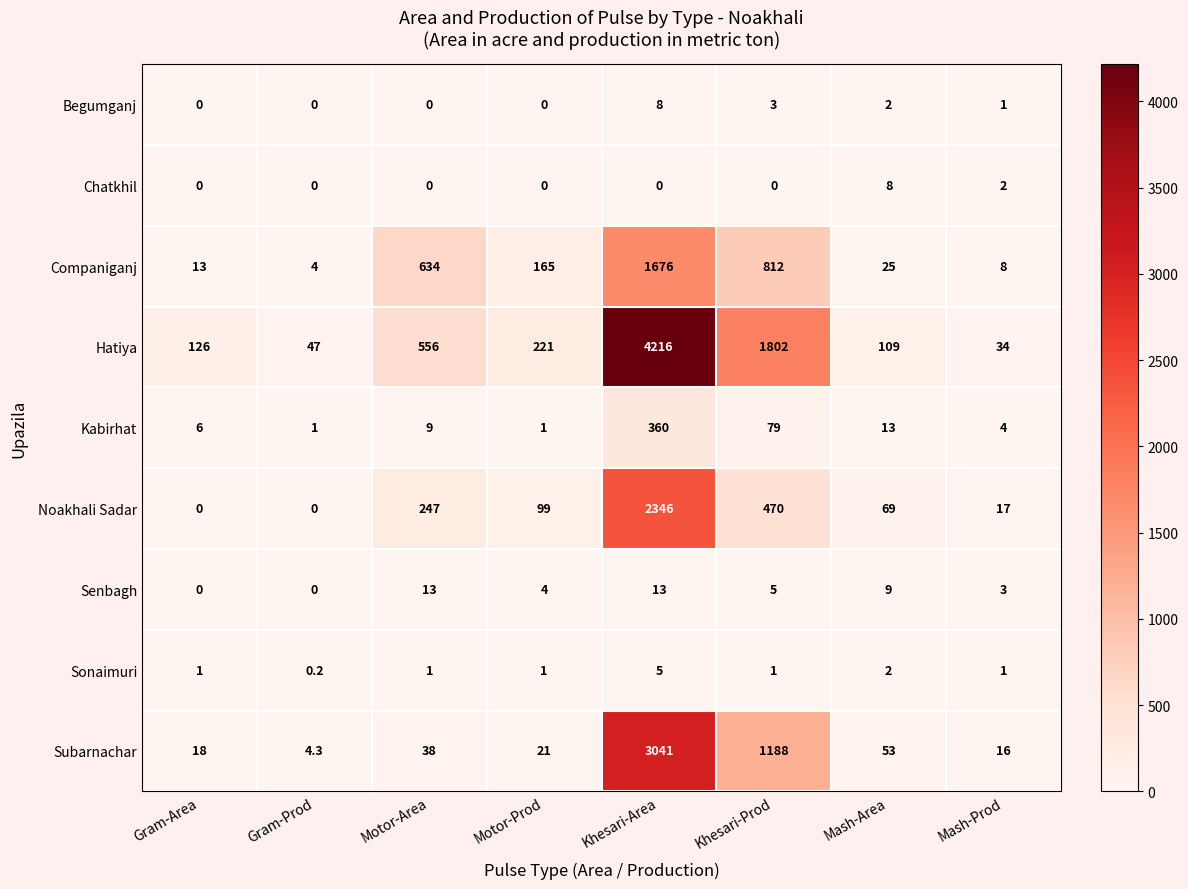

What is the total value across all series at Motor-Area?

1498.0